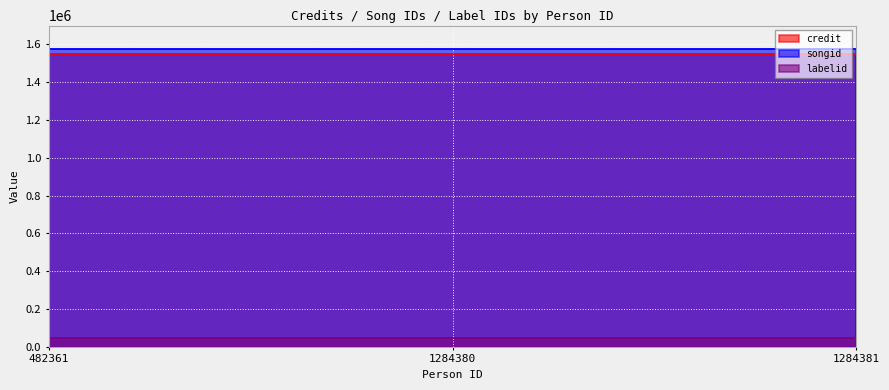

What is the sum of all credit values?

4642248